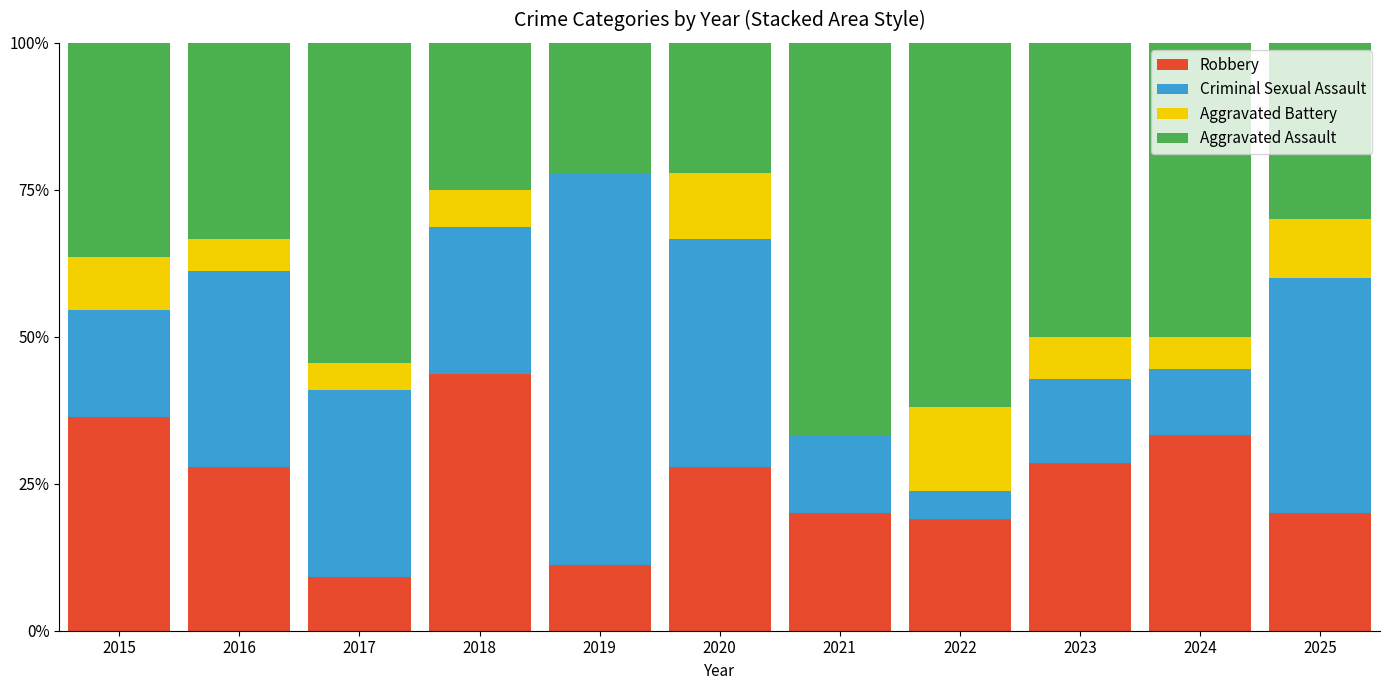

What is the total value across all series at 2015?

100.0